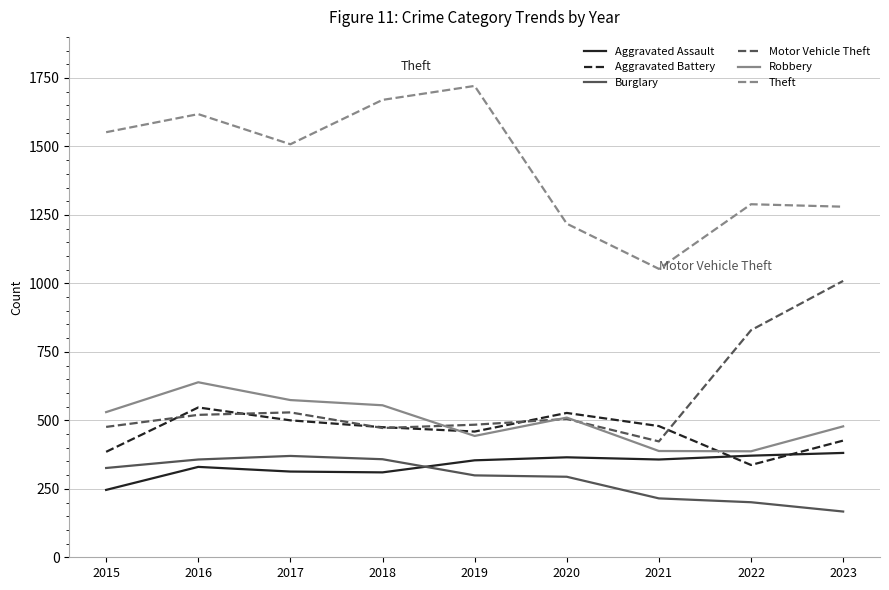

What is the difference between the highest and lowest values at 2020?

924